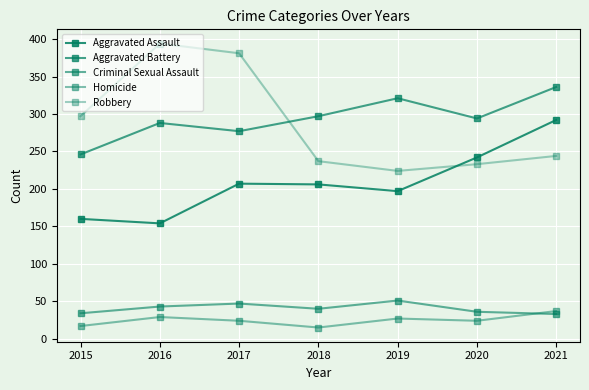

How many lines are shown in the chart?

5